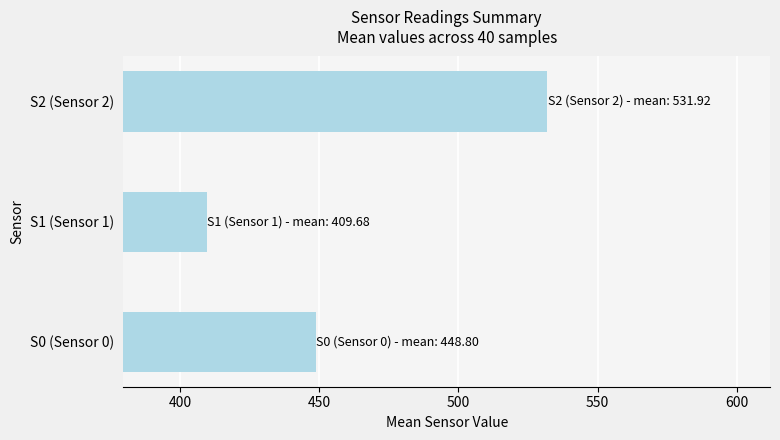

What is the ratio of the value at S0 (Sensor 0) to the value at S1 (Sensor 1)?

1.1